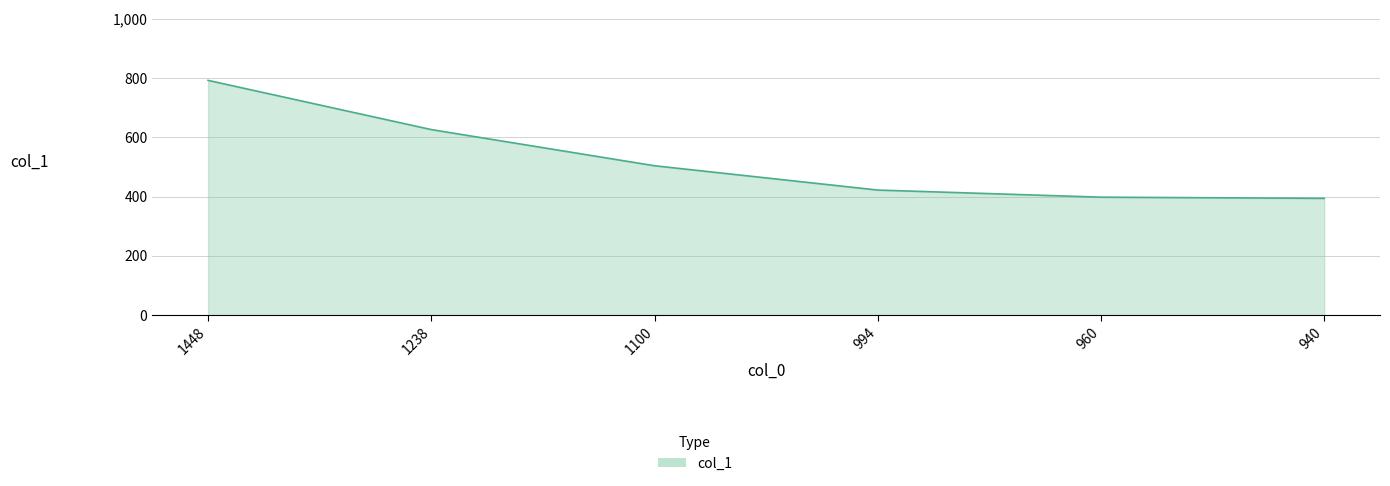

What is the minimum value shown in the chart?

394